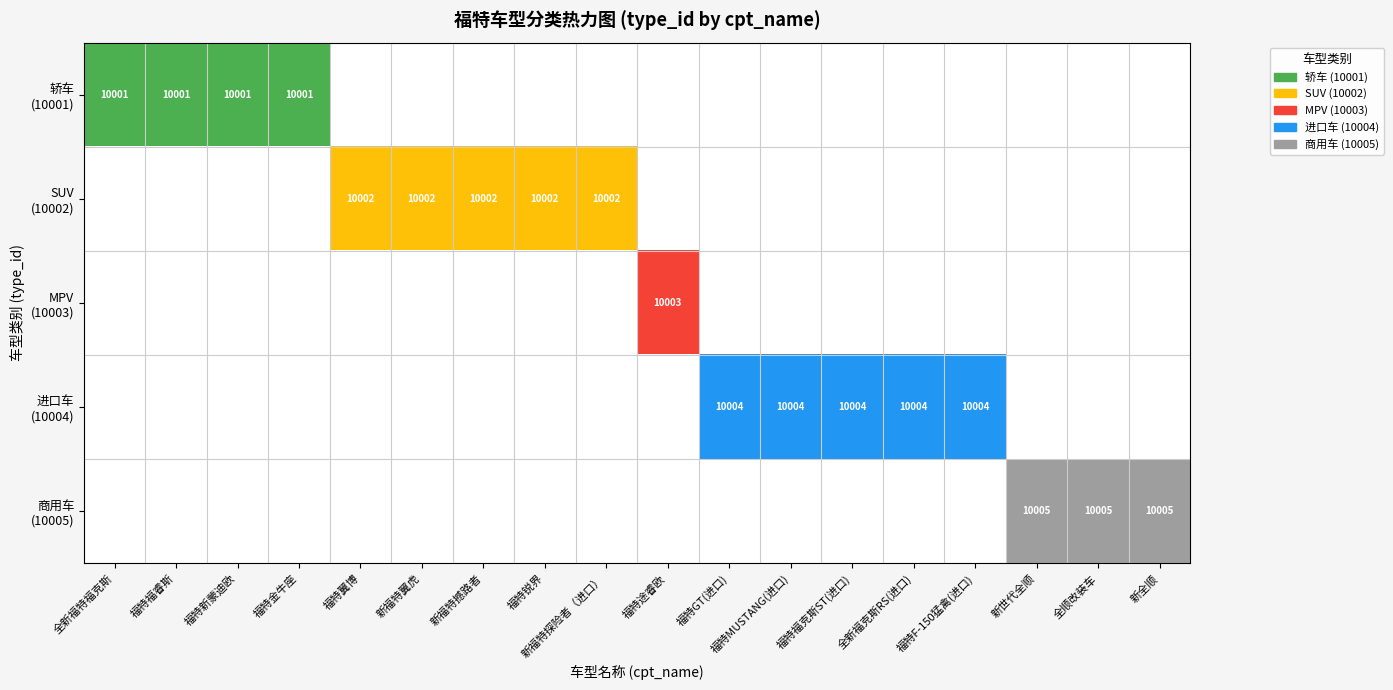

Which series has the widest spread of values?

商用车 (10005)